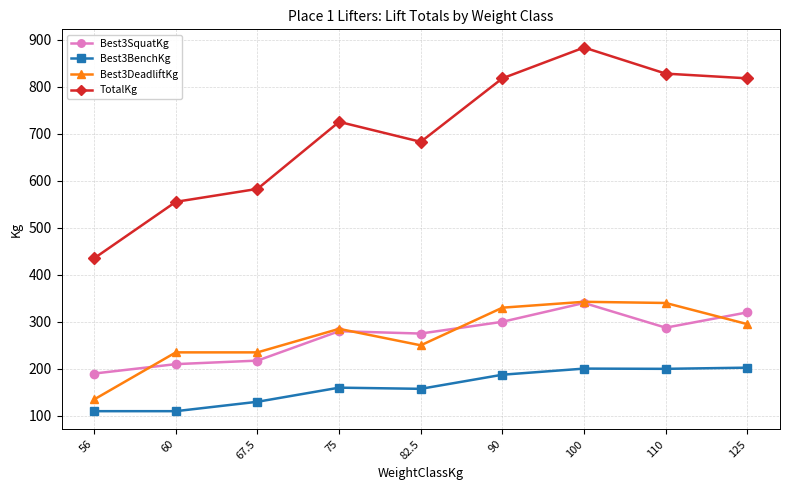

Which series has the largest total across all categories?

TotalKg